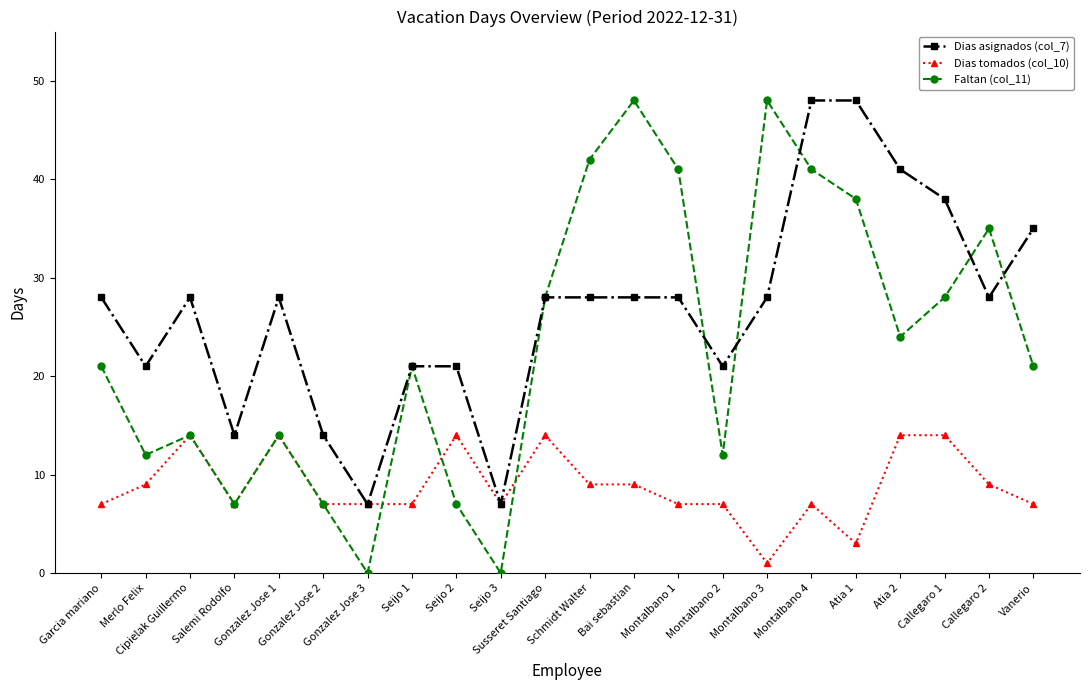

True or false: Dias tomados (col_10) has more than 0 interior local peaks.

True